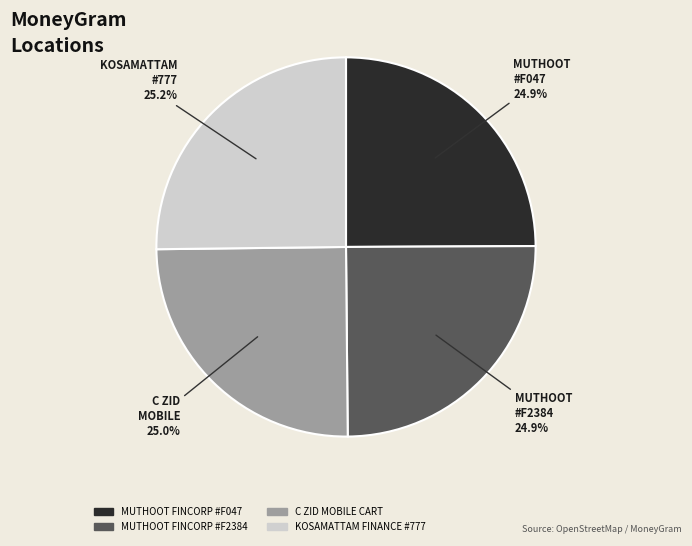

What is the ratio of the value at C ZID MOBILE CART to the value at MUTHOOT FINCORP #F047?

1.0